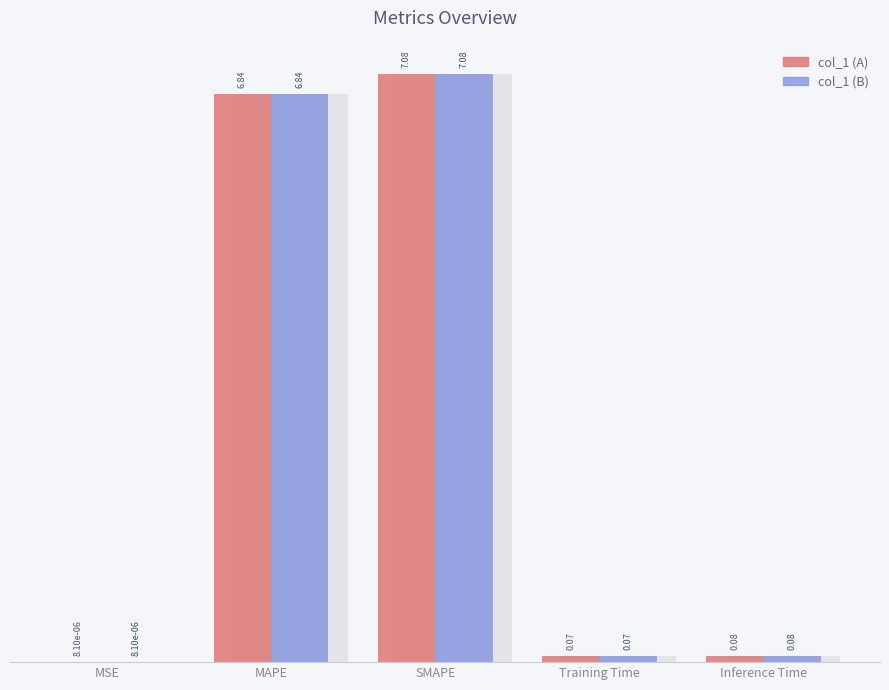

Is it true that col_1 (B) equals 0.0 at Training Time?

False